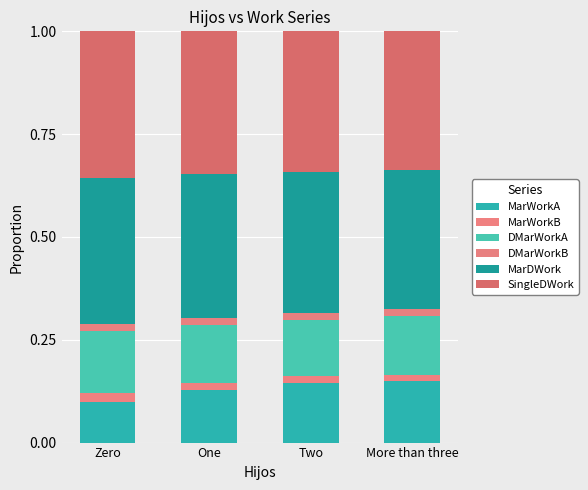

What is the total value across all series at More than three?

1.0